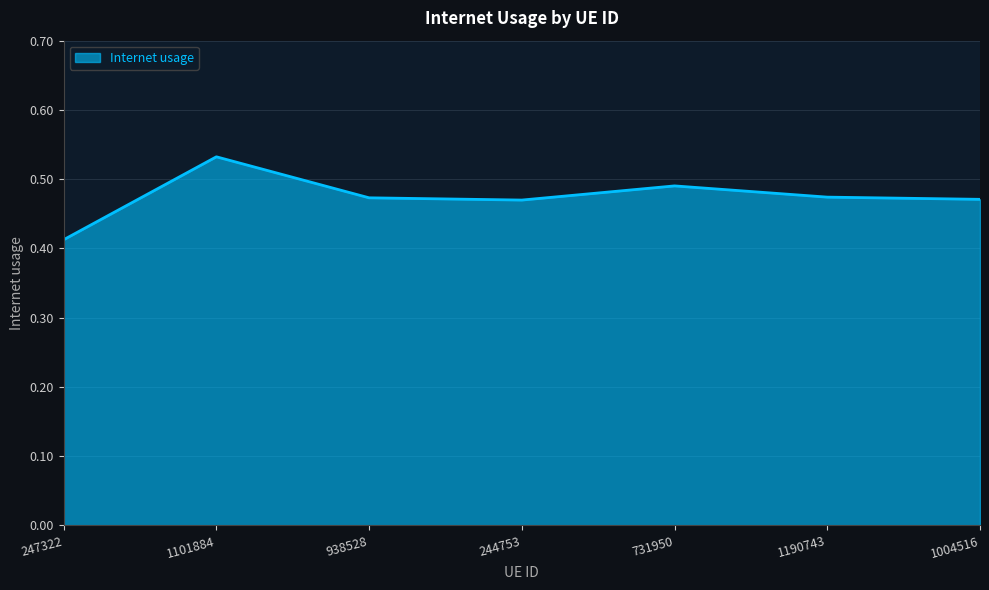

True or false: the data shows 0.1 at 1004516.

False